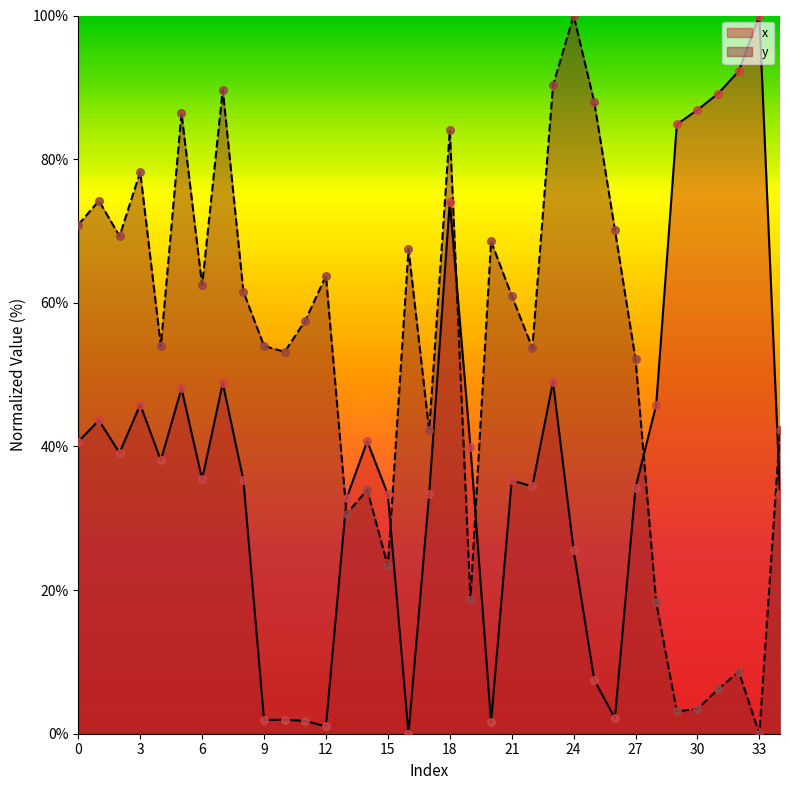

Which series has the largest total across all categories?

y